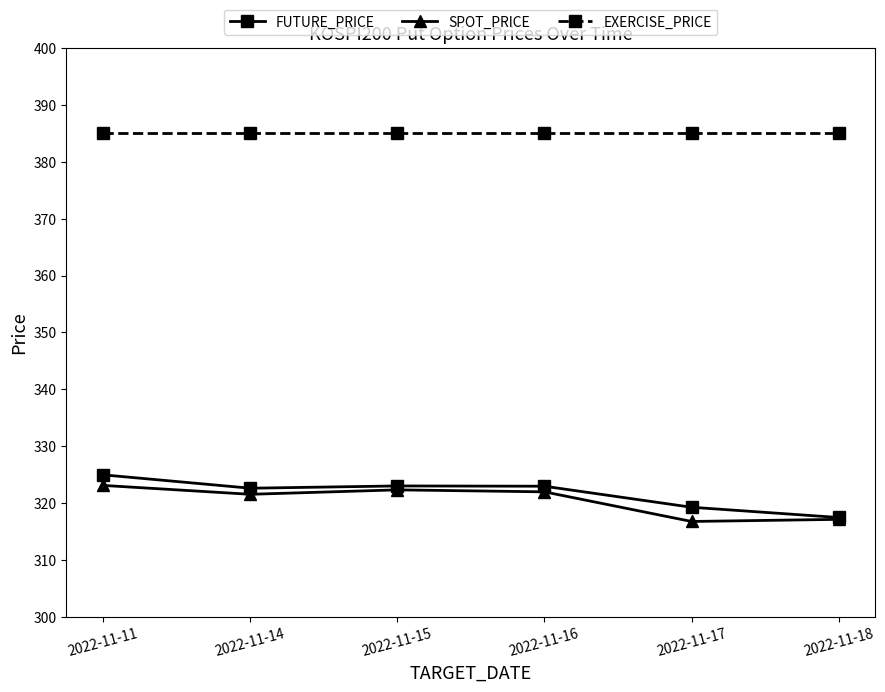

Is it true that FUTURE_PRICE equals 323.0 at 2022-11-15?

True